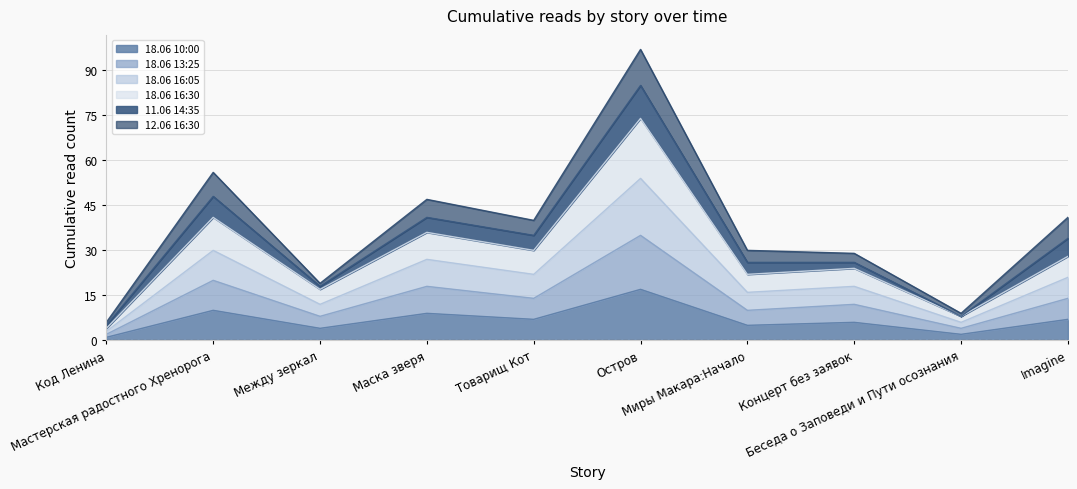

Is it true that 18.06 16:30 equals 36 at Миры Макара:Начало?

False